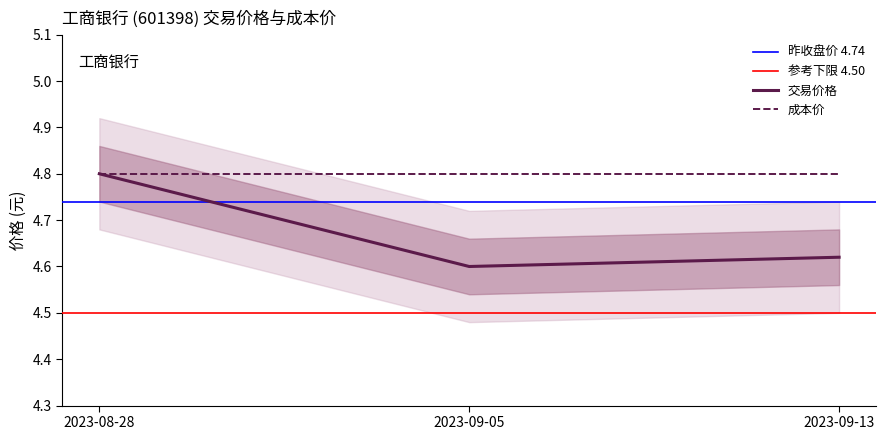

List the labels in order of value, smallest first.

2023-09-05, 2023-09-13, 2023-08-28